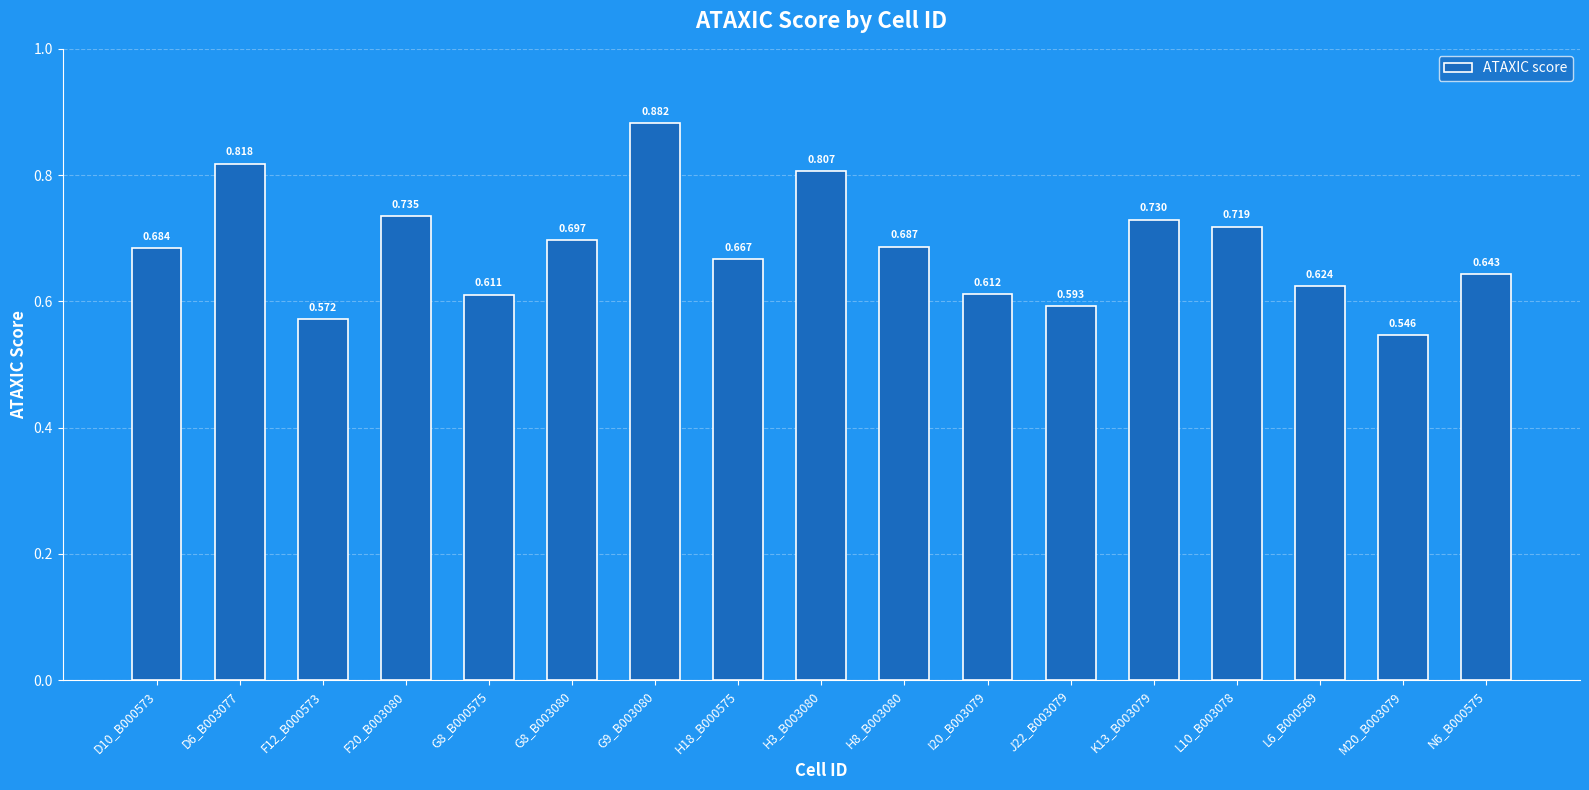

What is the label of the 6th bar from the left?

G8_B003080